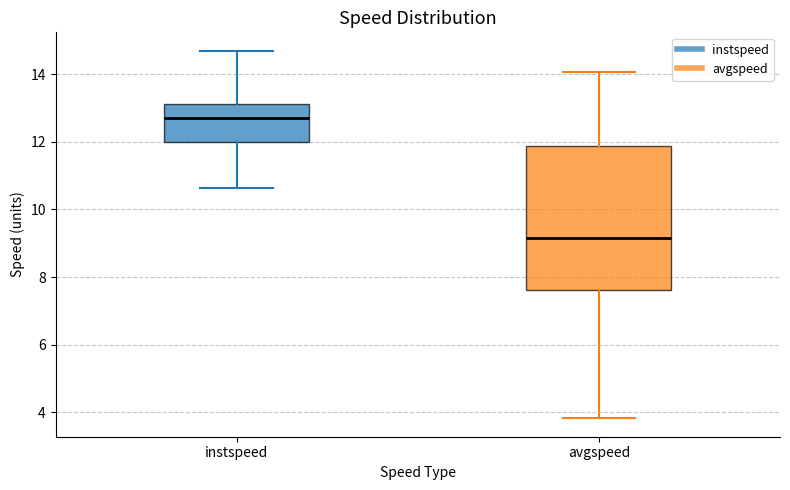

Which box has the lowest median line?

avgspeed